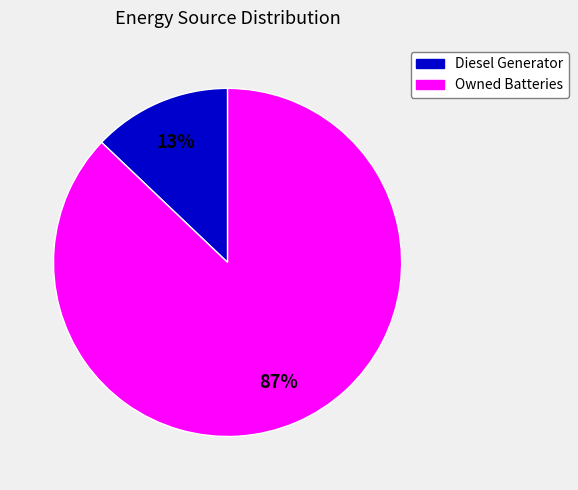

Between Diesel Generator and Owned Batteries, which is larger?

Owned Batteries